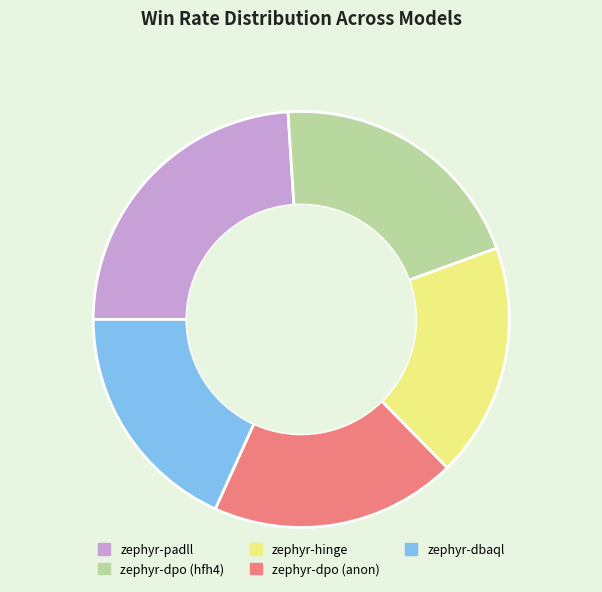

Do zephyr-dbaql and zephyr-hinge together represent more than half of the pie?

No